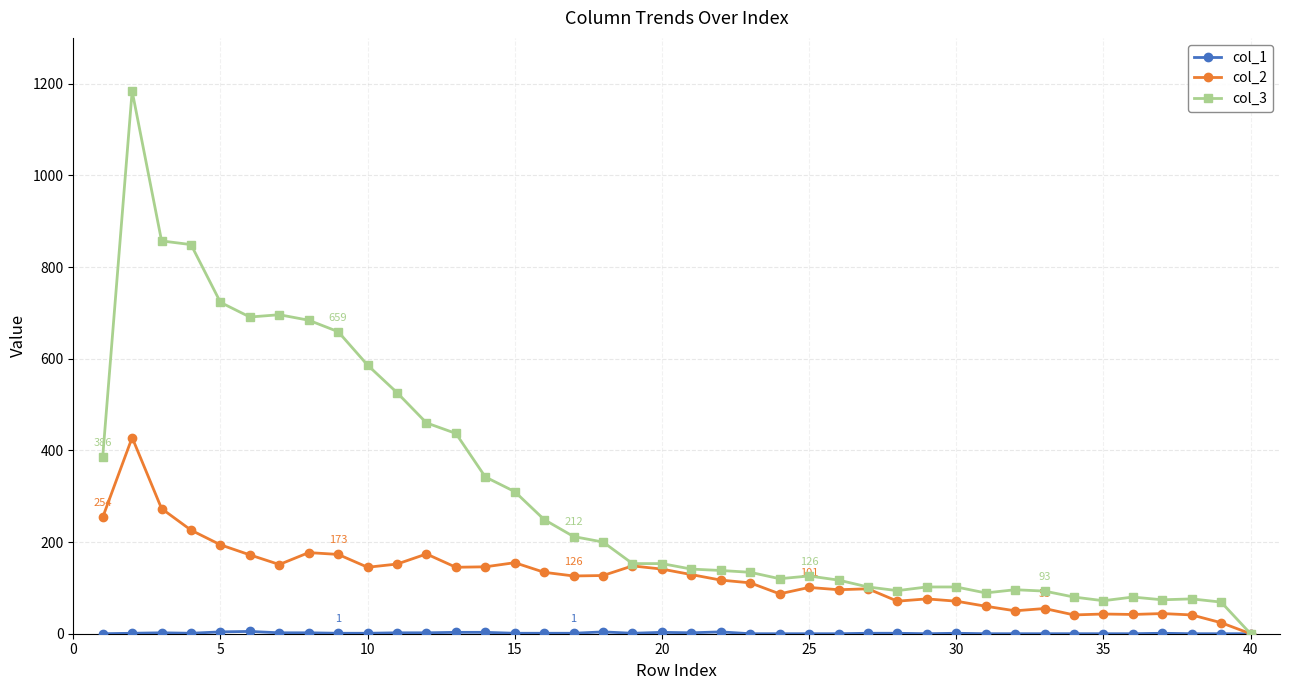

At how many categories does at least one series exceed 622?

8